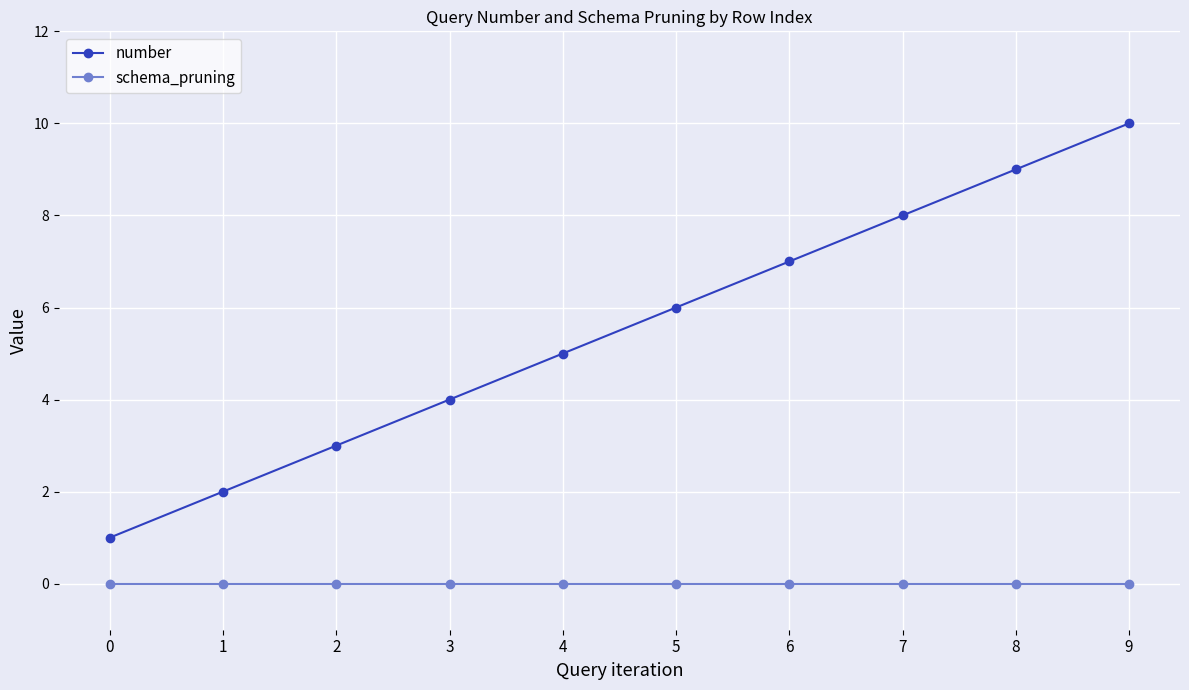

Count the number of data series in this chart.

2